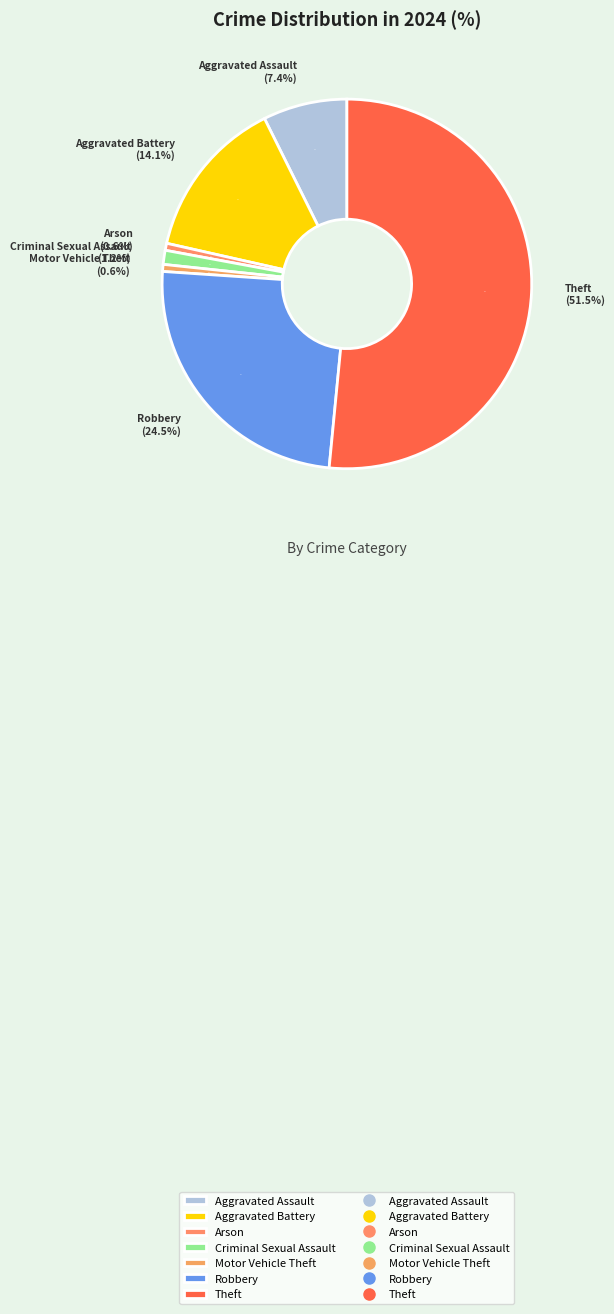

To the nearest percent, what portion does Theft represent?

52%